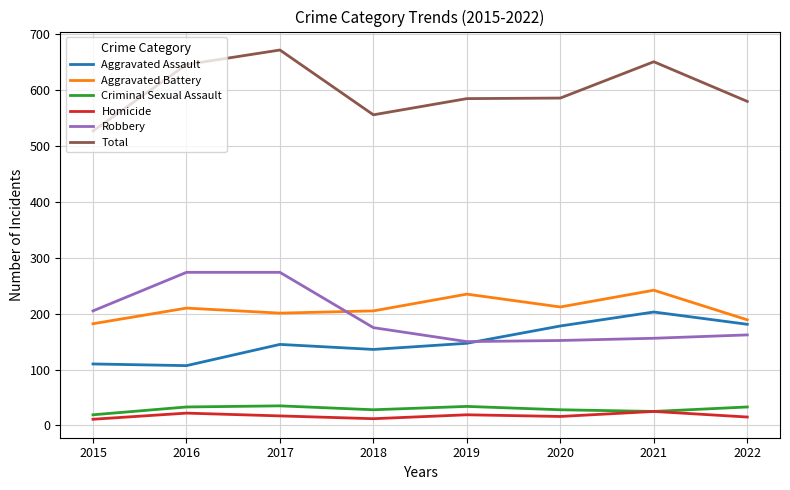

At which category is the sum across all series the highest?

2017